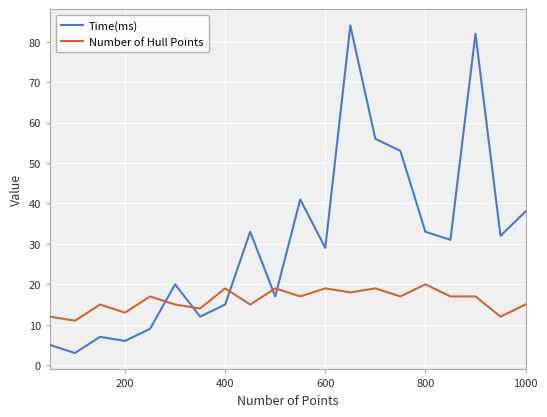

Which series has the widest spread of values?

Time(ms)